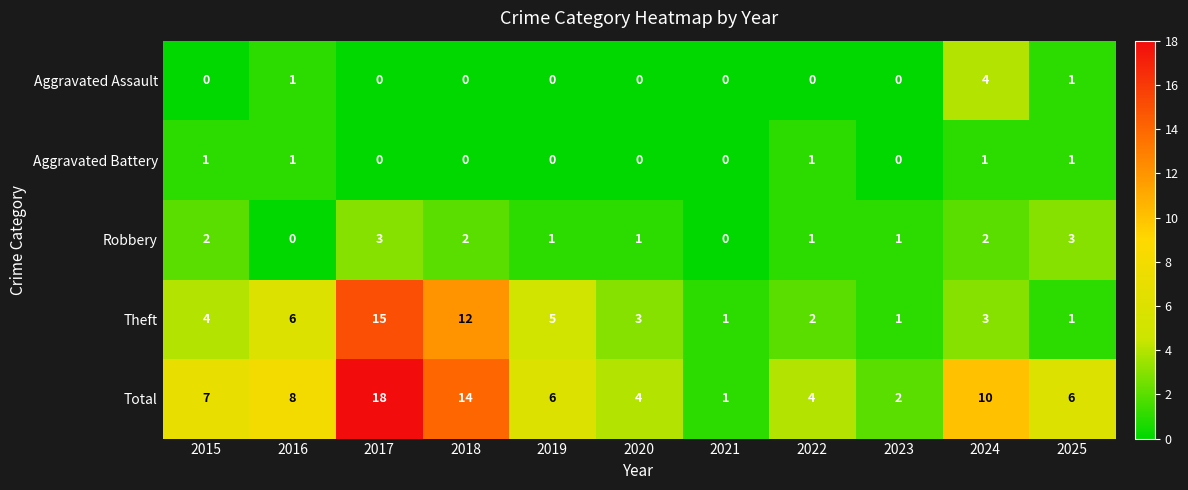

Which category has the lowest value in the Total series?

2021